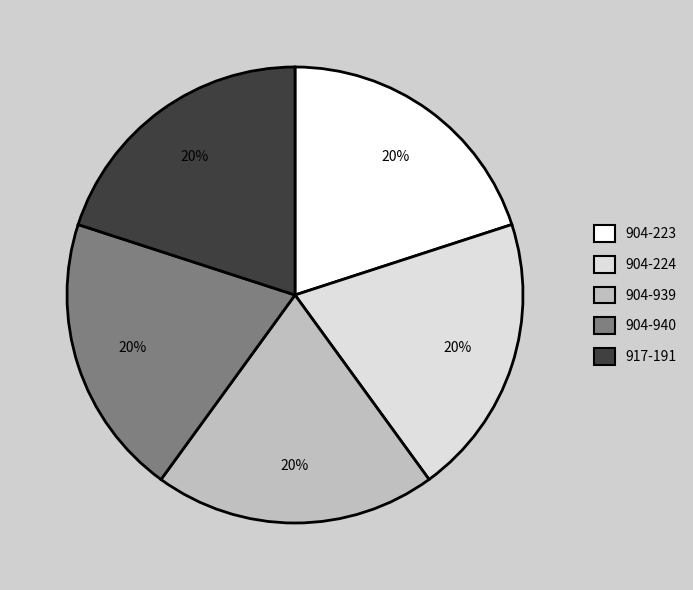

Approximately how many times larger is the value at 904-940 compared to 917-191?

1.0